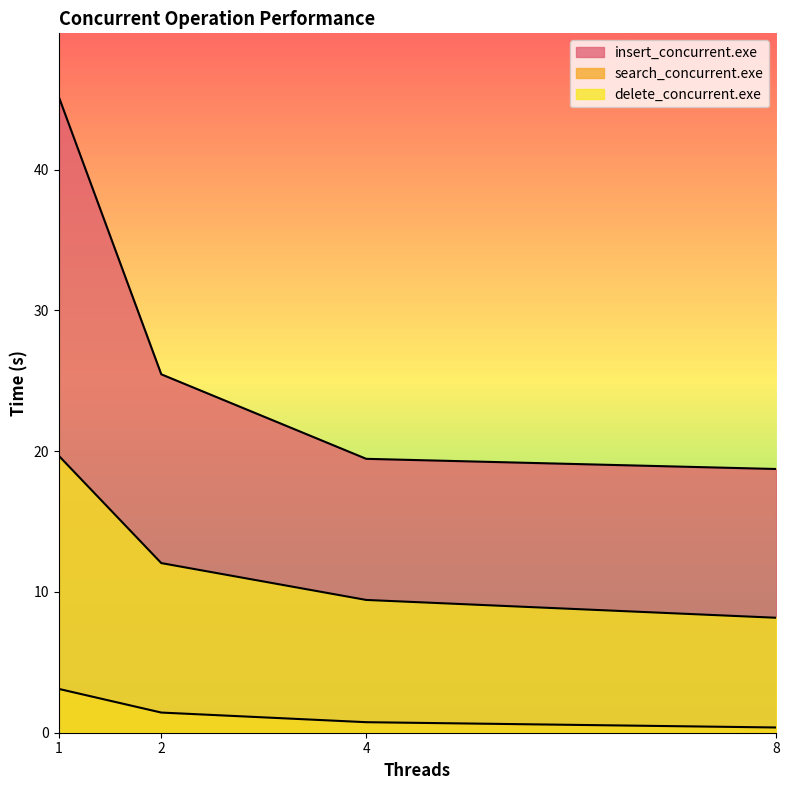

How many data points in delete_concurrent.exe are less than 12?

2